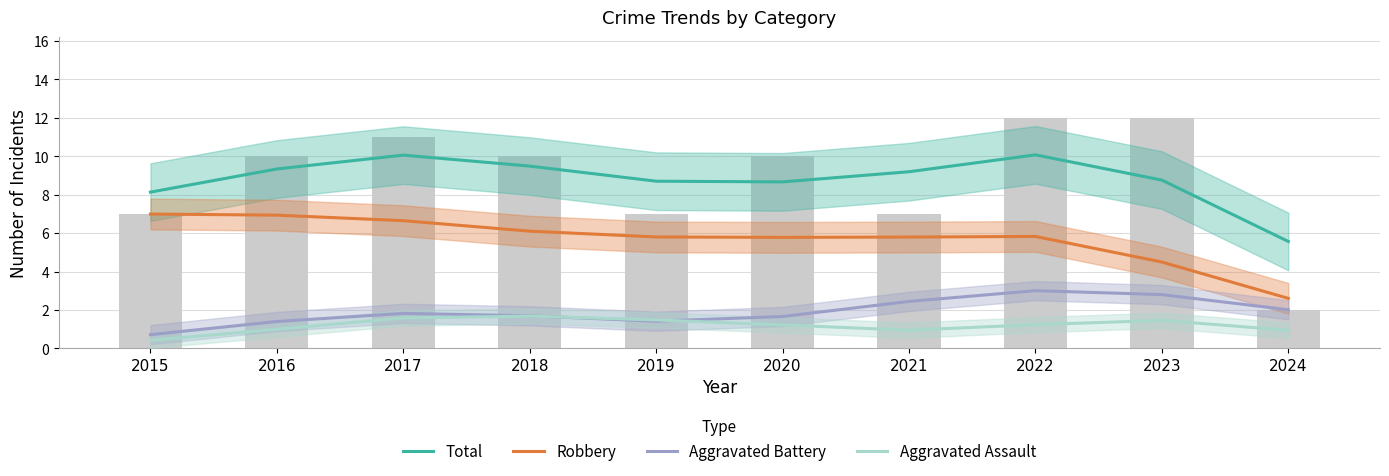

What is the average value of the Aggravated Battery series?

1.9